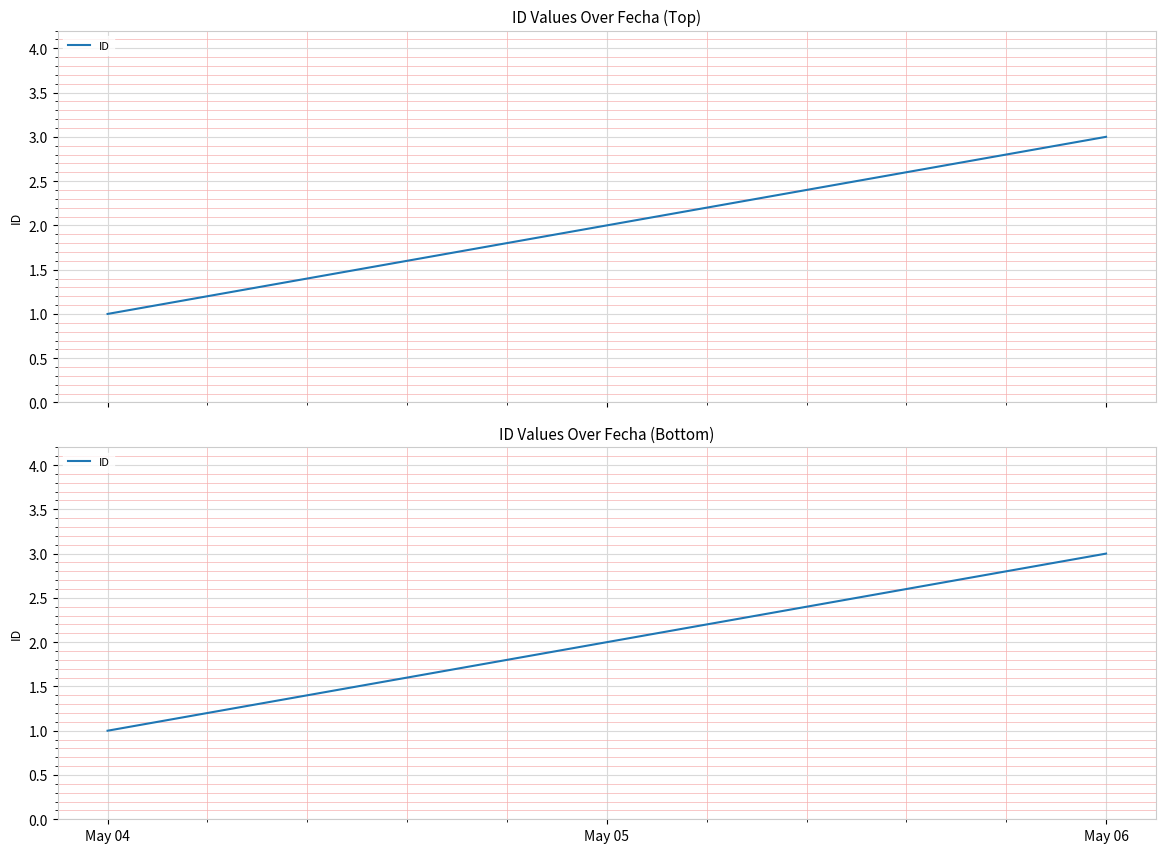

How many distinct data groups are displayed?

1